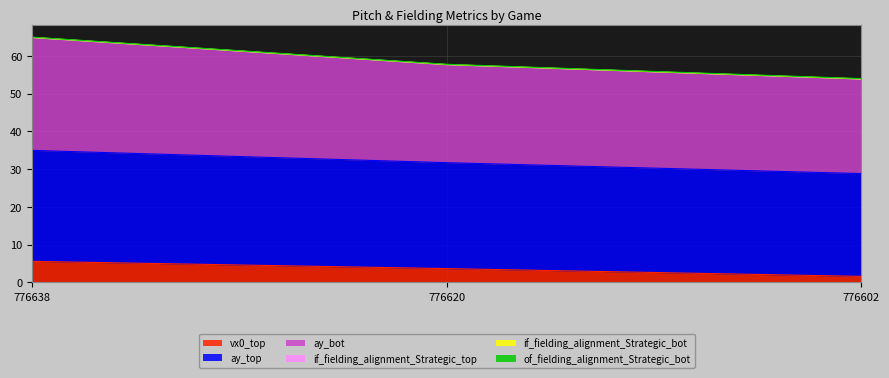

The value of vx0_top at 776602 is 2.8. True or false?

False